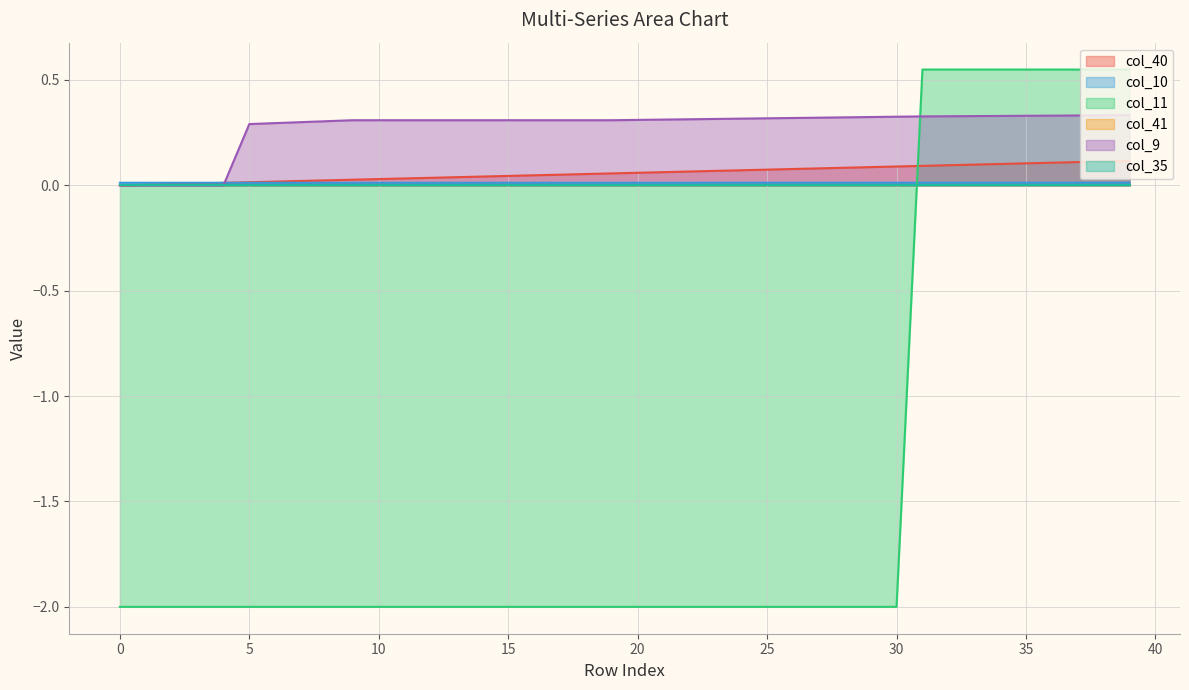

Between 13 and 33, which series saw the biggest shift?

col_11